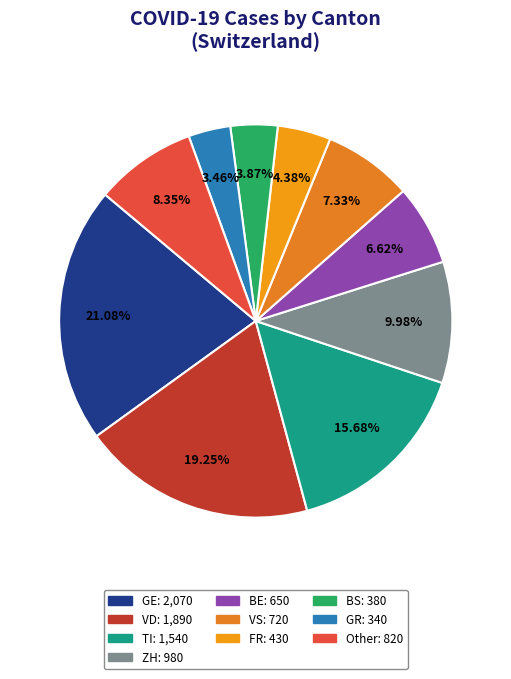

How many segments does this pie chart have?

10